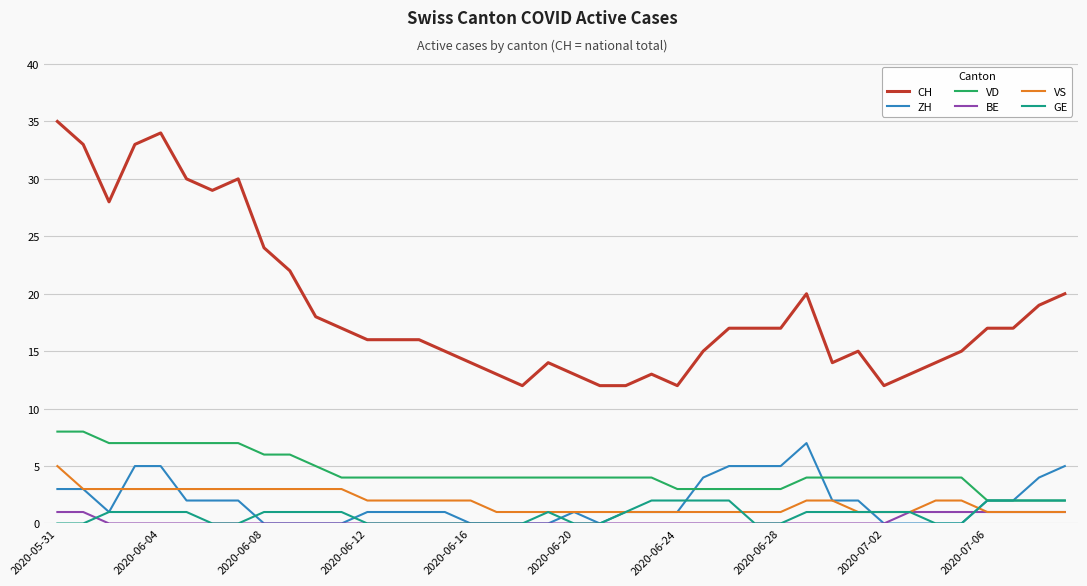

True or false: VD and VS intersect in this chart.

False